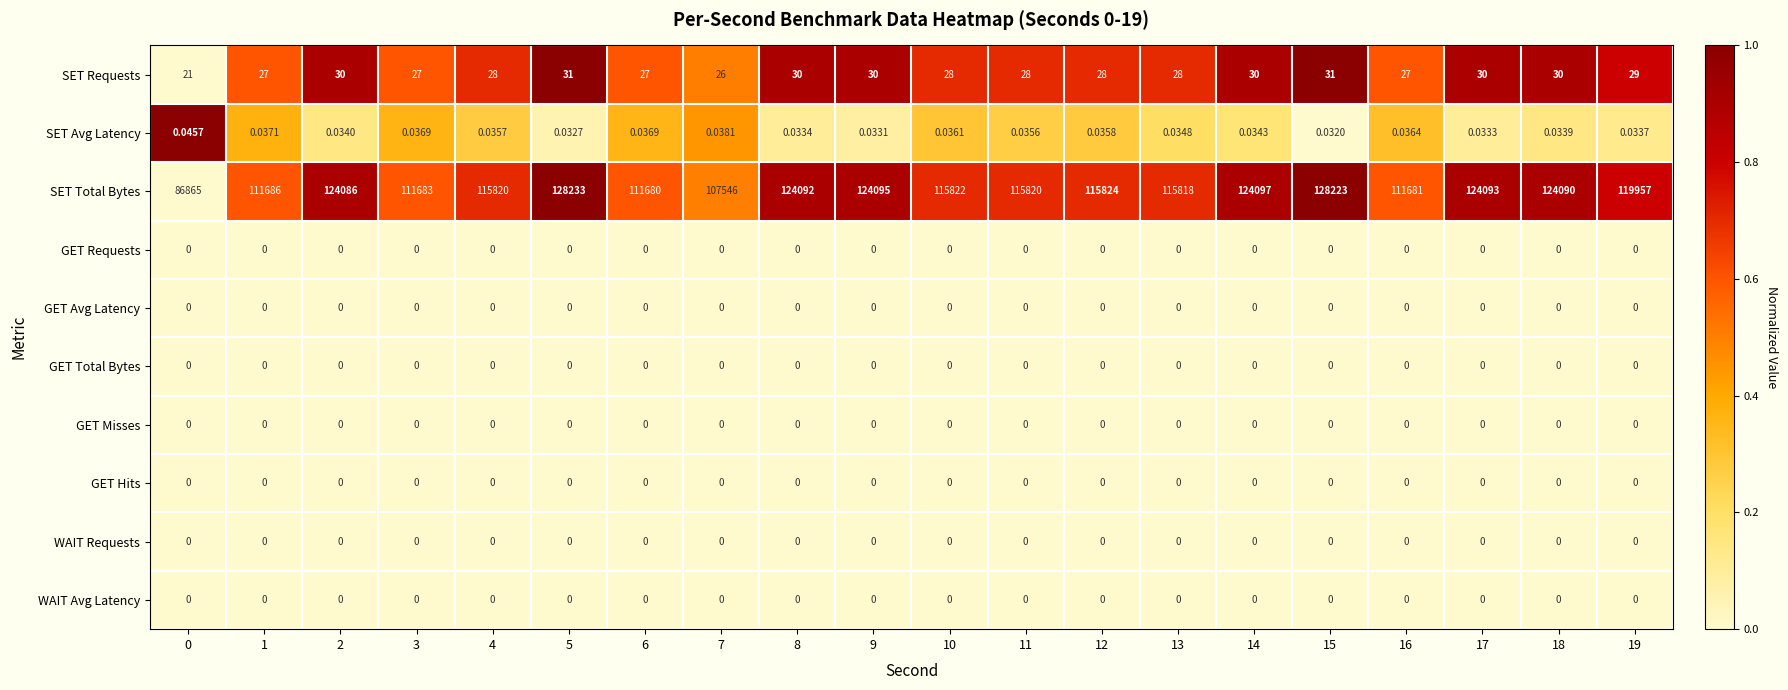

Between 0 and 12, which series saw the biggest shift?

SET Total Bytes